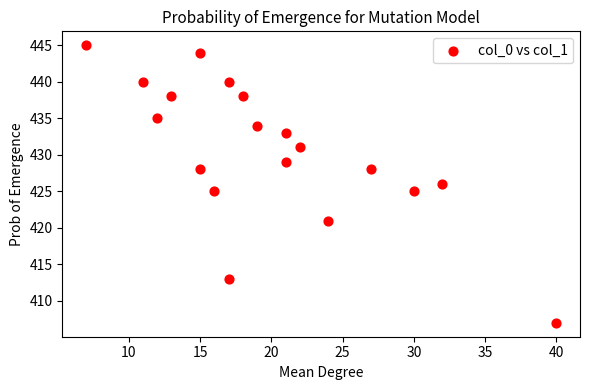

What is the range of X values (max minus min)?

33